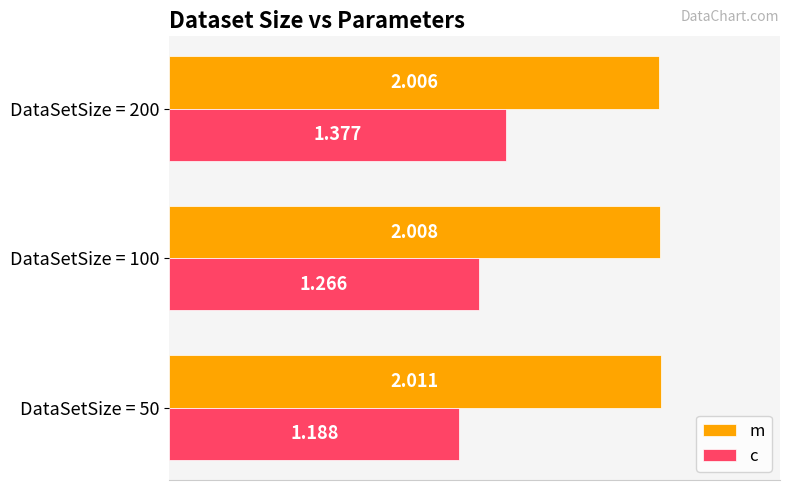

List the series in order of their peak value, lowest first.

c, m